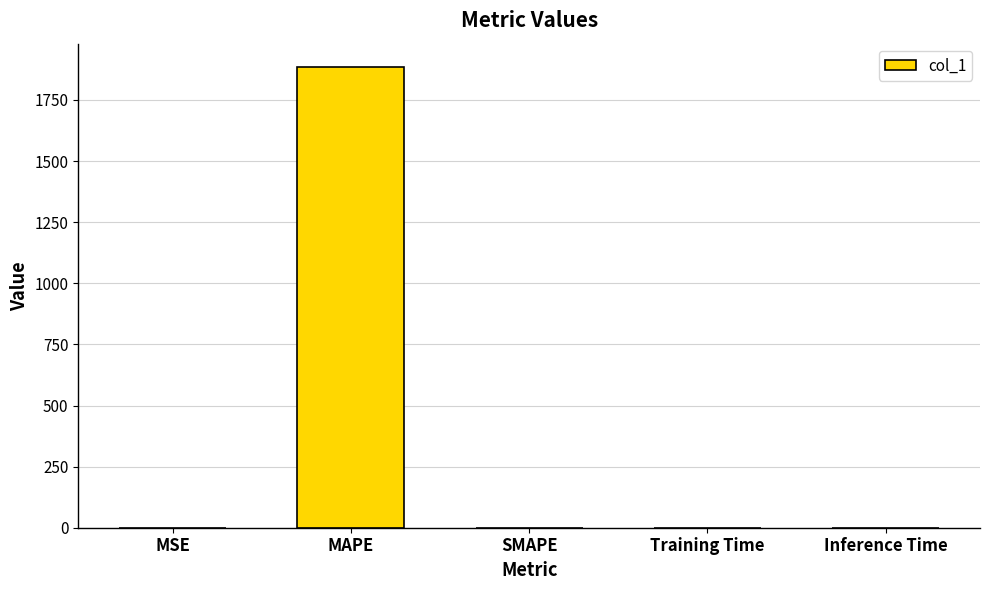

True or false: the data shows 1886.0 at MAPE.

True